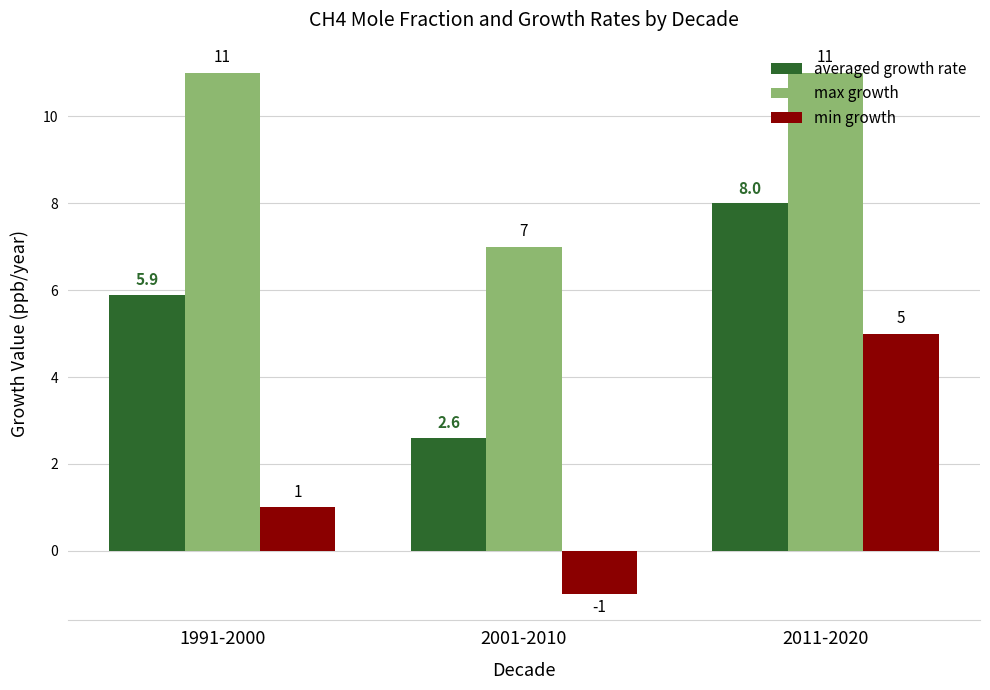

What is the value of the averaged growth rate bar at the 1st from the left?

5.9